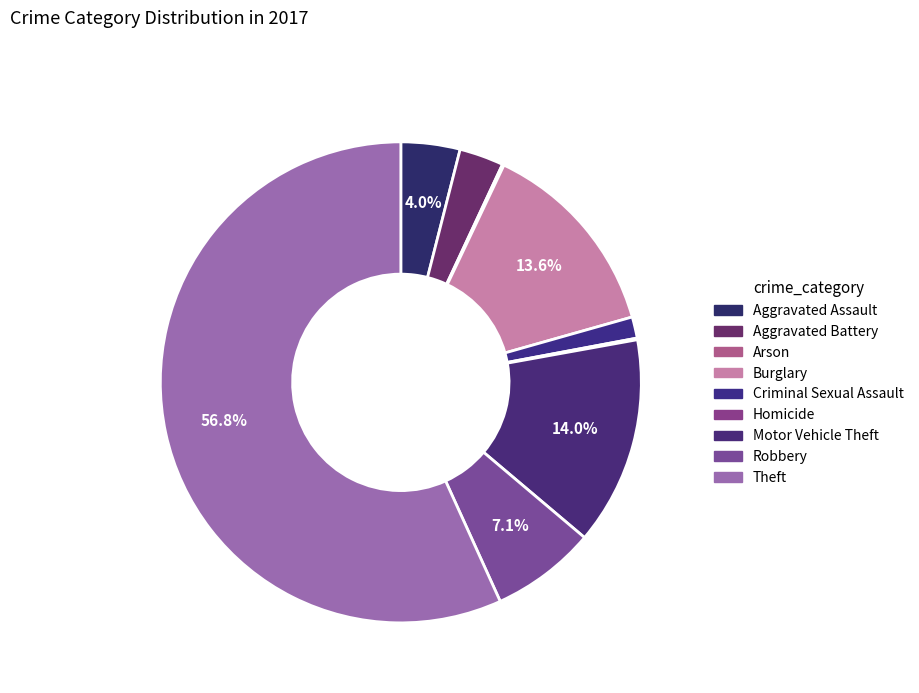

To the nearest percent, what is the average slice percentage?

11%